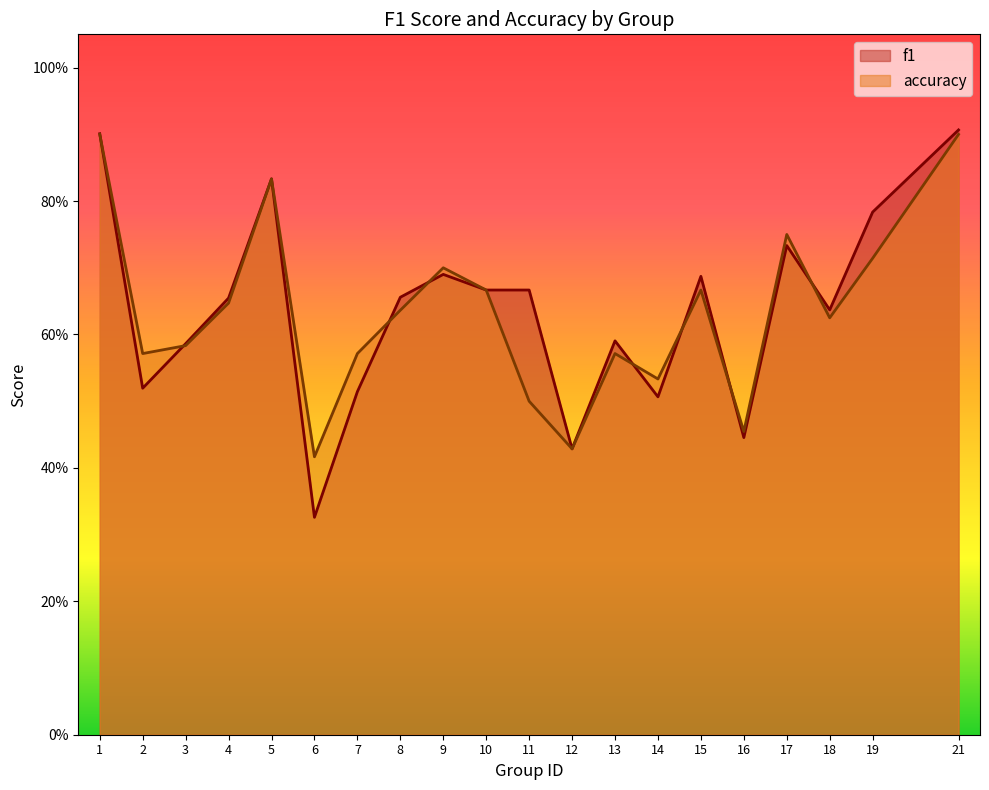

Does the chart display data point markers on the line(s)?

No